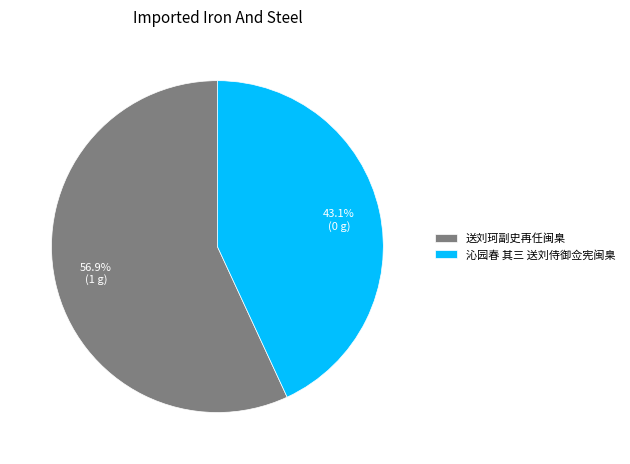

Which has a higher value, 沁园春 其三 送刘侍御佥宪闽臬 or 送刘珂副史再任闽臬?

送刘珂副史再任闽臬